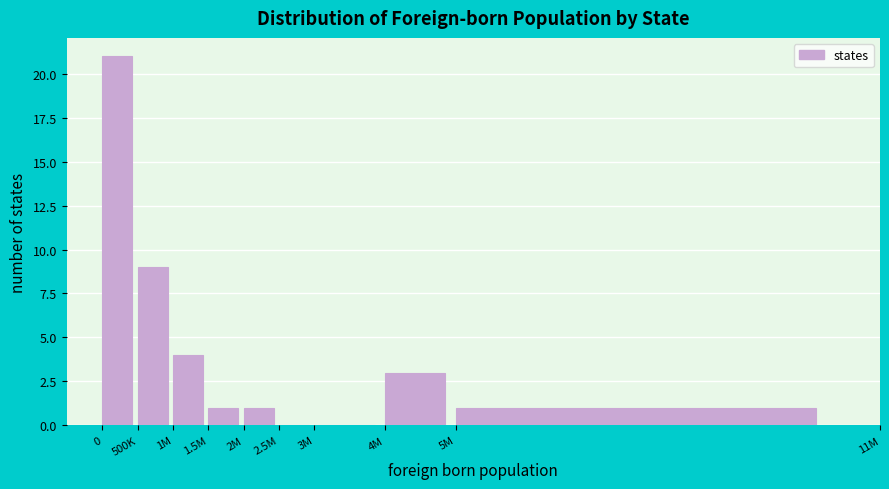

Reading left to right, list all the values displayed in this chart.

0=21	500K=9	1M=4	1.5M=1	2M=1	2.5M=0	3M=0	4M=3	5M=1